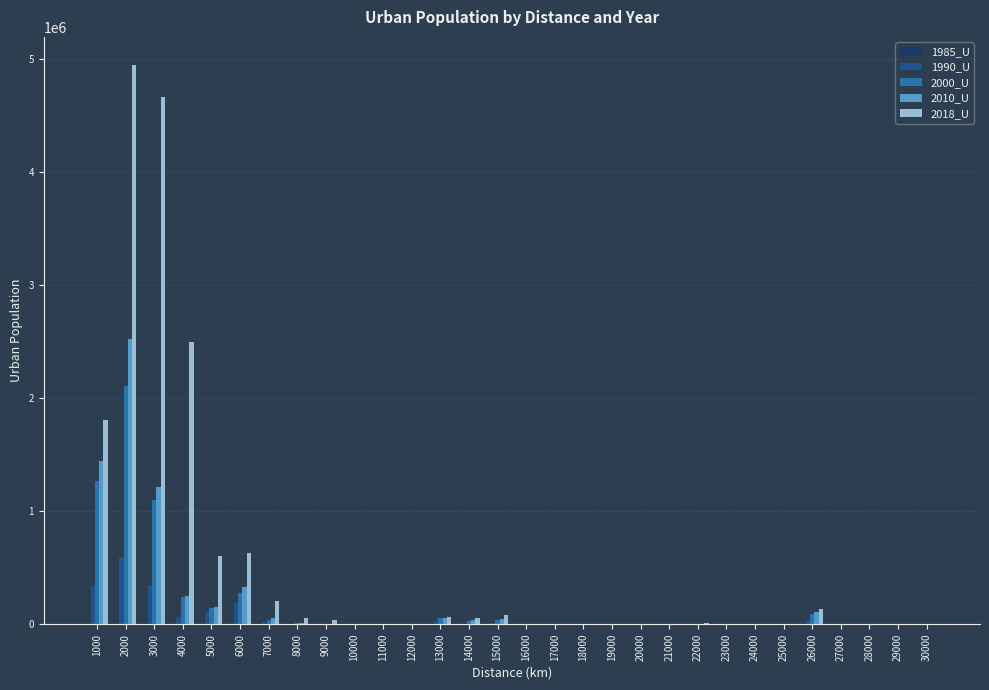

The value of 1990_U at 10000 is -181562. True or false?

False